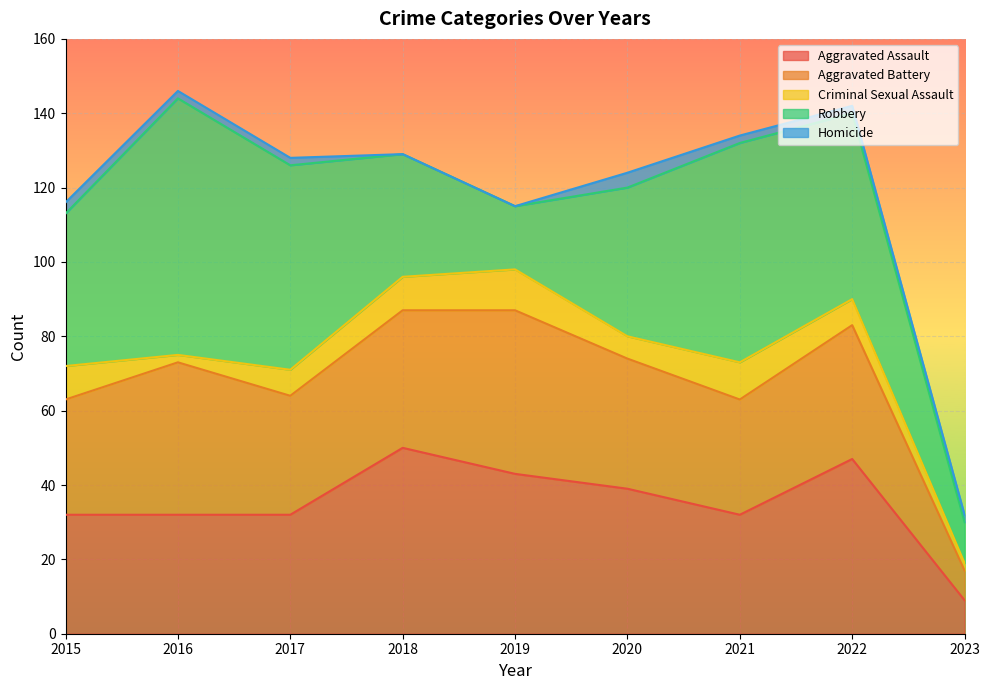

Which series has the largest range (max minus min)?

Robbery